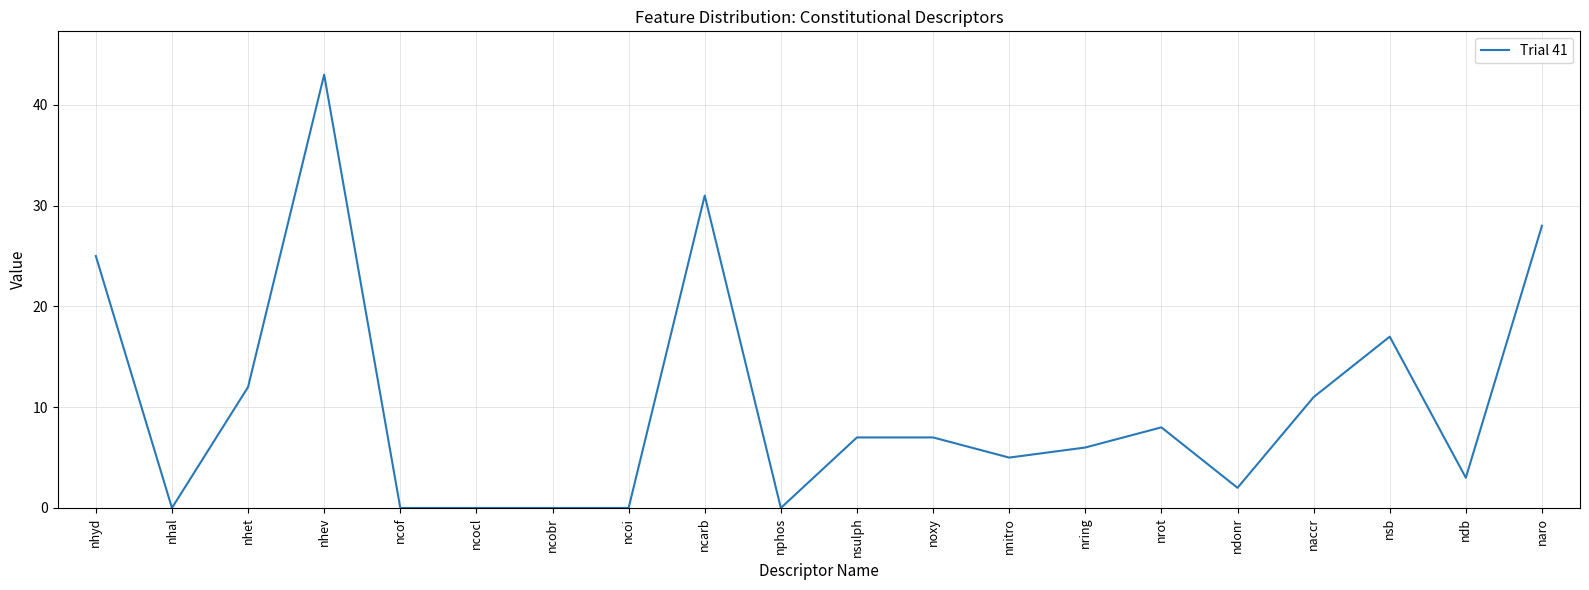

What is the change in value from nhev to nring?

-37